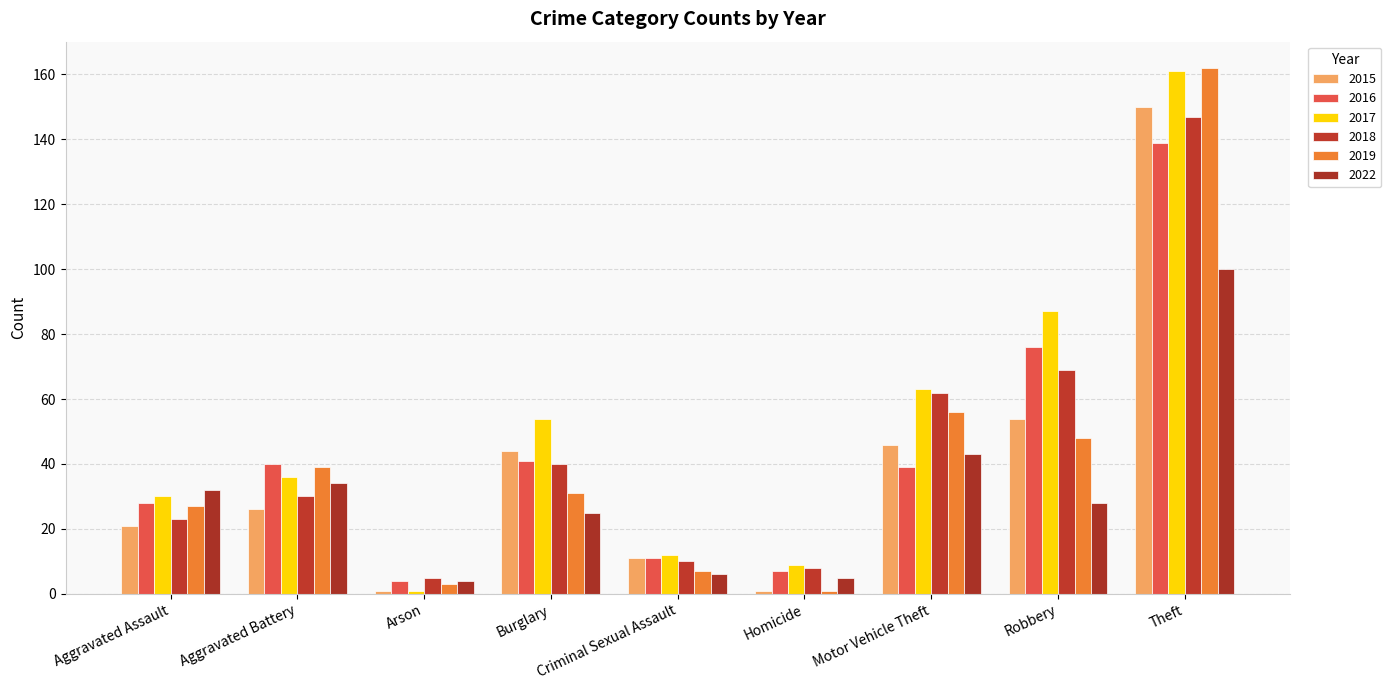

What is the value of the 2018 bar at the 6th from the left?

8